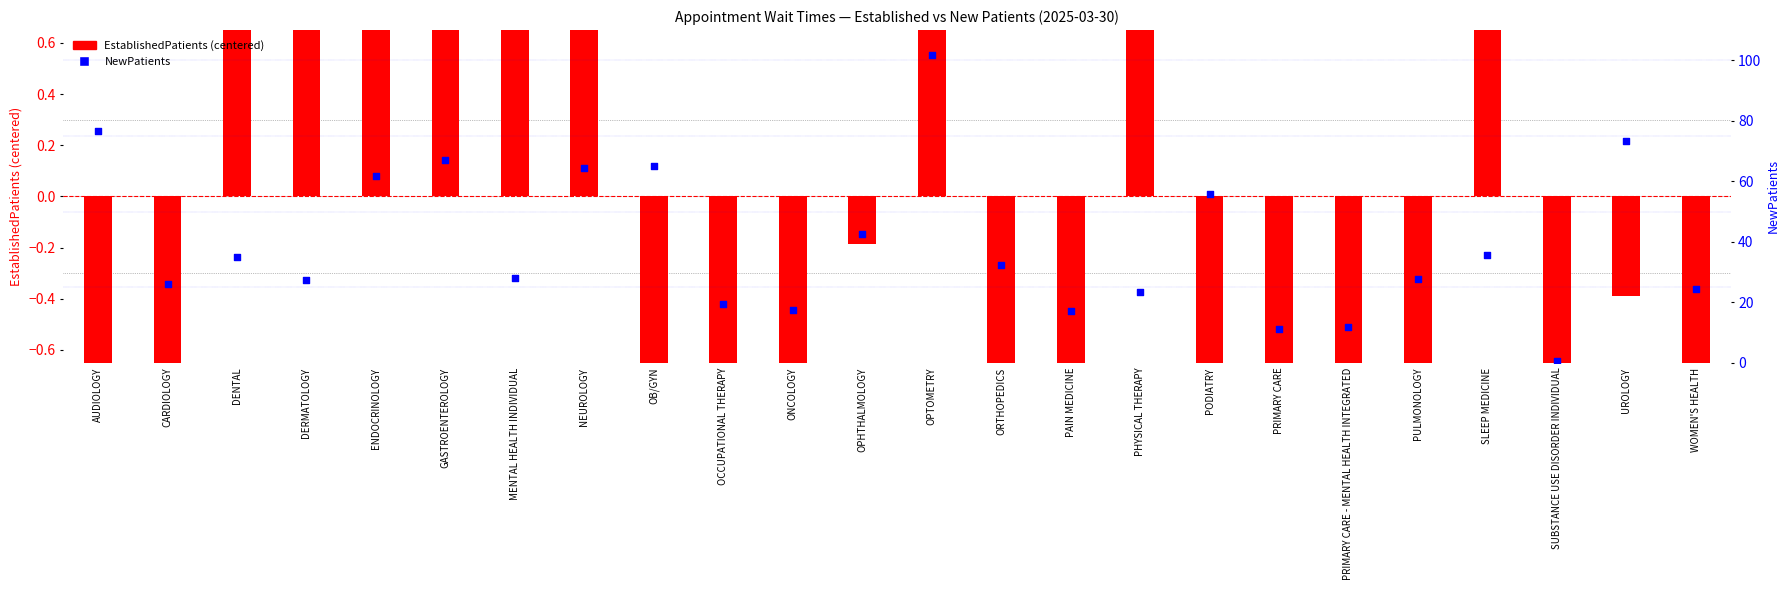

What is the total value across all series at OPTOMETRY?

110.9